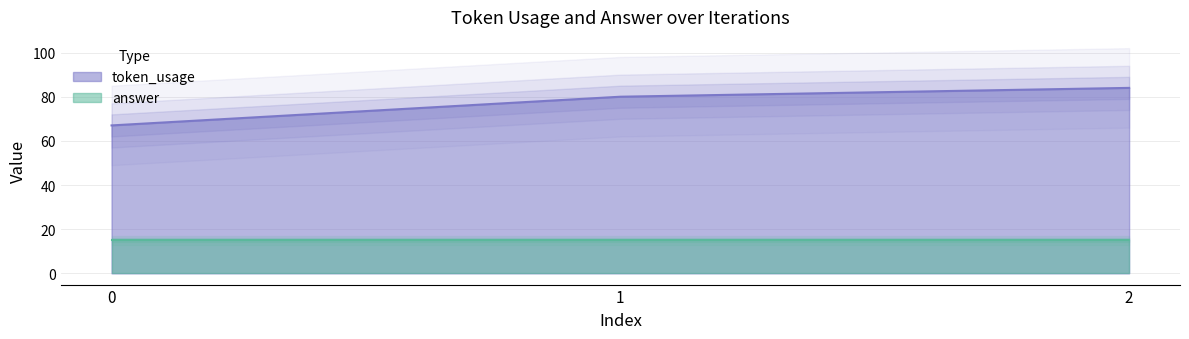

Which label corresponds to the largest value in the chart?

2